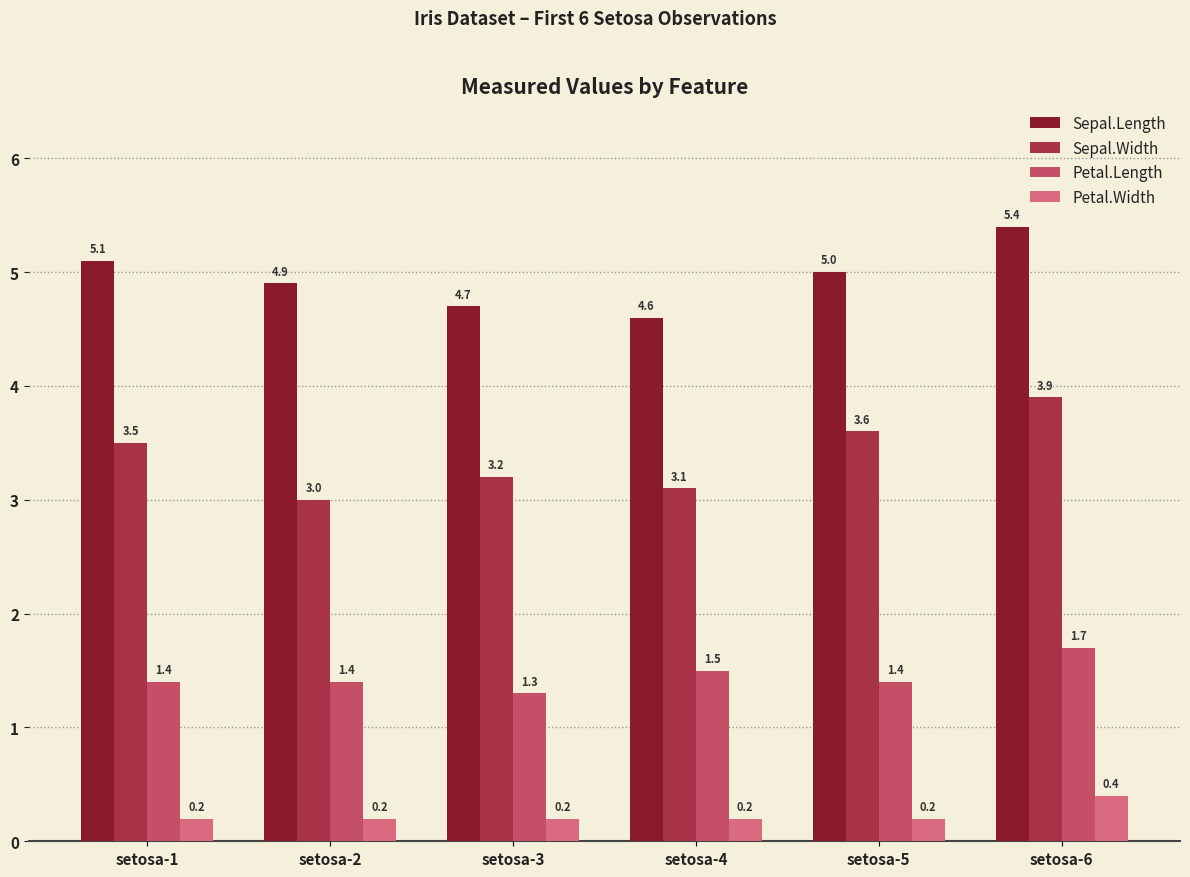

Reading left to right, what are all the values shown in this chart?

Sepal.Length: 5.1	4.9	4.7	4.6	5.0	5.4
Sepal.Width: 3.5	3.0	3.2	3.1	3.6	3.9
Petal.Length: 1.4	1.4	1.3	1.5	1.4	1.7
Petal.Width: 0.2	0.2	0.2	0.2	0.2	0.4